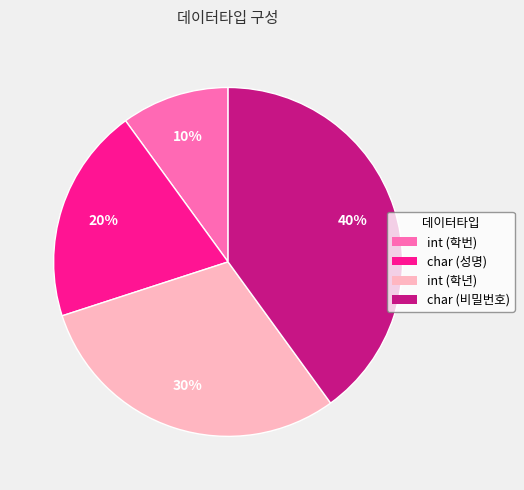

Which has a higher value, char (성명) or int (학년)?

int (학년)